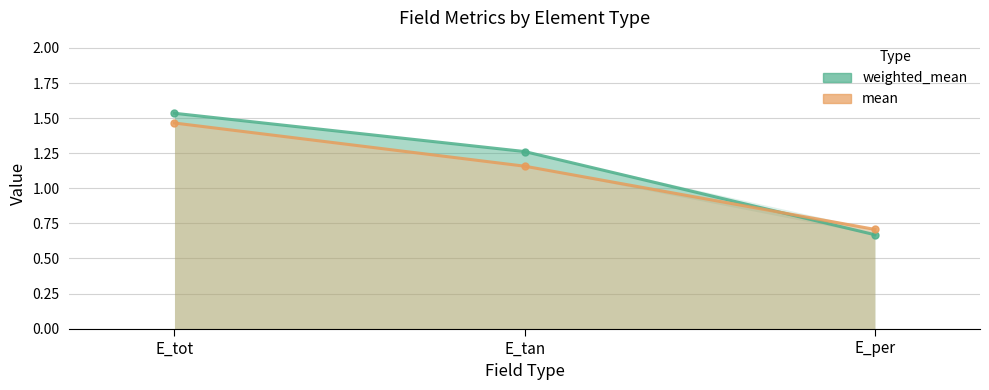

What is the difference between the maximum and second lowest values in the mean series?

0.3